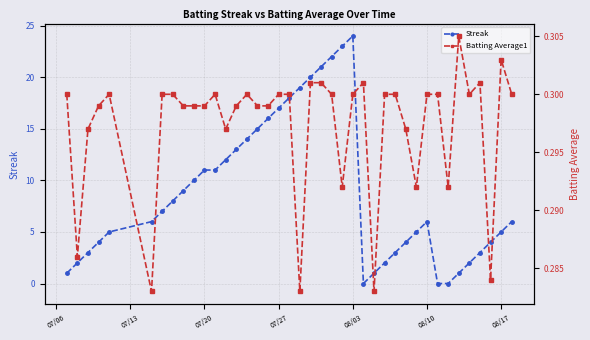

Reading left to right, extract all data points from this chart.

Streak: 1.0	2.0	3.0	4.0	5.0	6.0	7.0	8.0	9.0	10.0	11.0	11.0	12.0	13.0	14.0	15.0	16.0	17.0	18.0	19.0	20.0	21.0	22.0	23.0	24.0	0.0	1.0	2.0	3.0	4.0	5.0	6.0	0.0	0.0	1.0	2.0	3.0	4.0	5.0	6.0
Batting Average1: 0.3	0.3	0.3	0.3	0.3	0.3	0.3	0.3	0.3	0.3	0.3	0.3	0.3	0.3	0.3	0.3	0.3	0.3	0.3	0.3	0.3	0.3	0.3	0.3	0.3	0.3	0.3	0.3	0.3	0.3	0.3	0.3	0.3	0.3	0.3	0.3	0.3	0.3	0.3	0.3